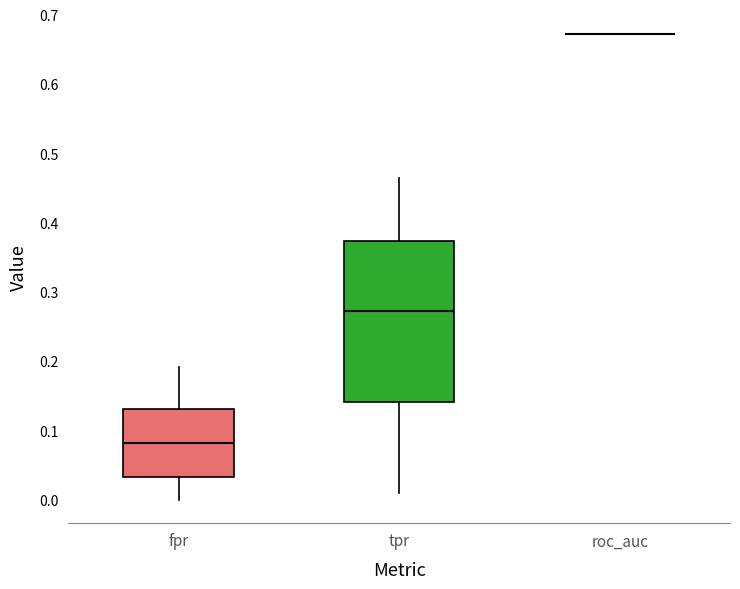

Reading left to right, read every box against the y-axis: the position of its median line, the range the box covers, and the ends of its whiskers. The values are not printed on the chart, so give them approximately, as read against the axis.

fpr: median 0.08, box 0.03 to 0.13, whiskers 0.00 to 0.19
tpr: median 0.27, box 0.14 to 0.37, whiskers 0.01 to 0.46
roc_auc: box collapsed to a line at 0.67, whiskers 0.67 to 0.67